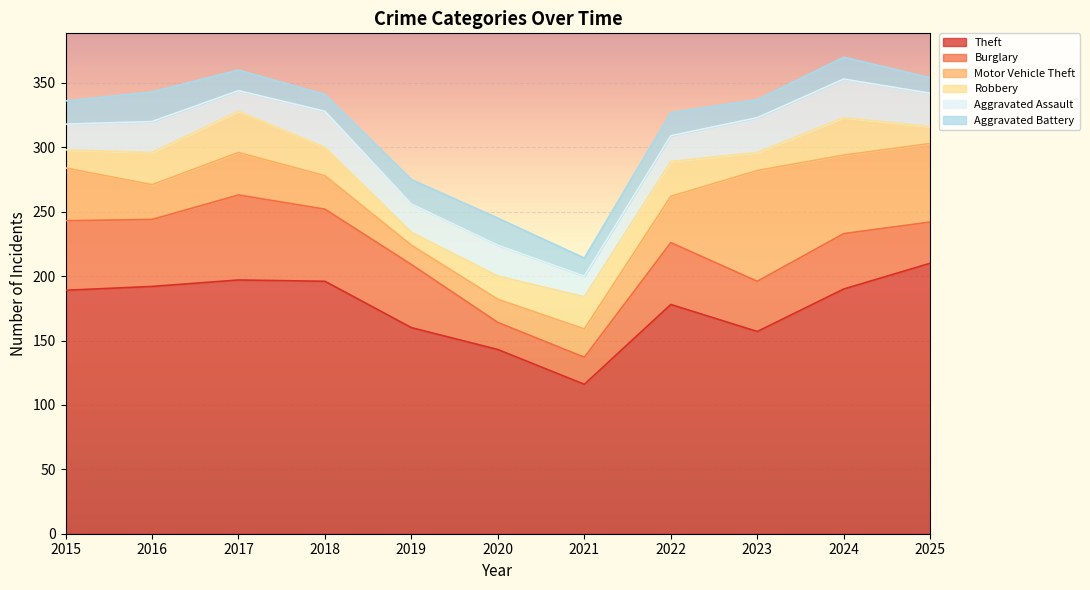

Which series has the largest range (max minus min)?

Theft